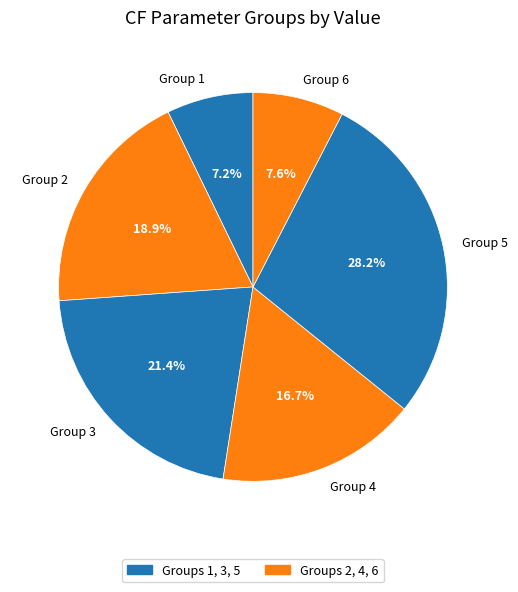

Does Group 3 account for over 50% of the chart?

No